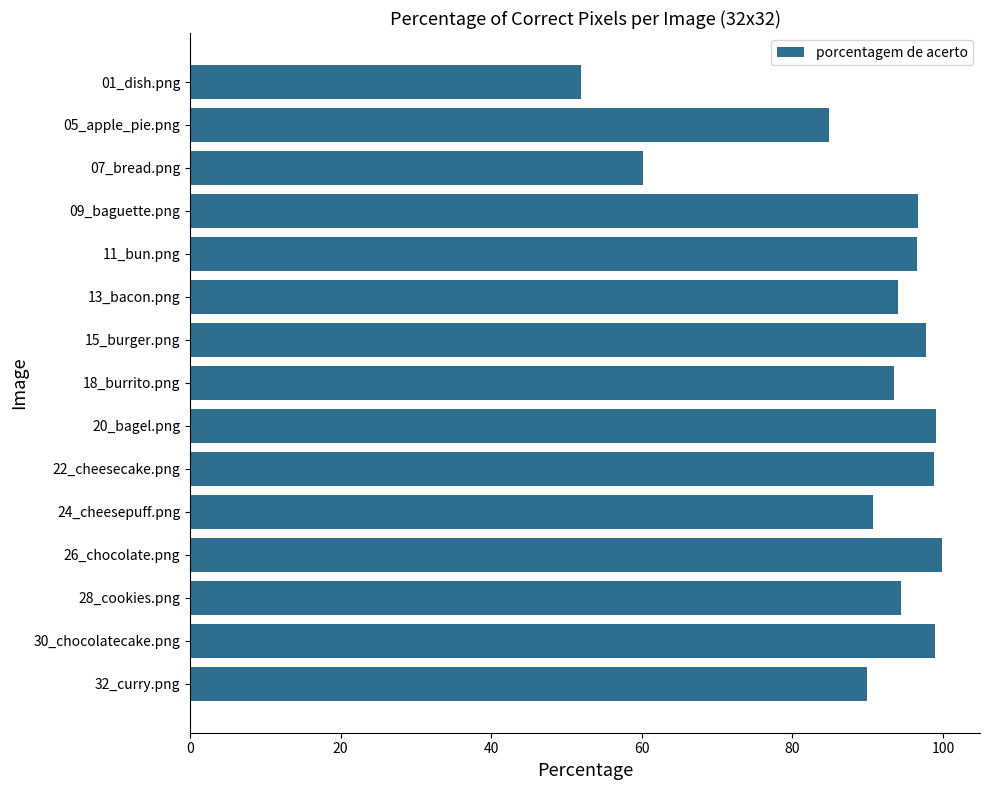

What is the label of the 9th bar from the bottom?

15_burger.png